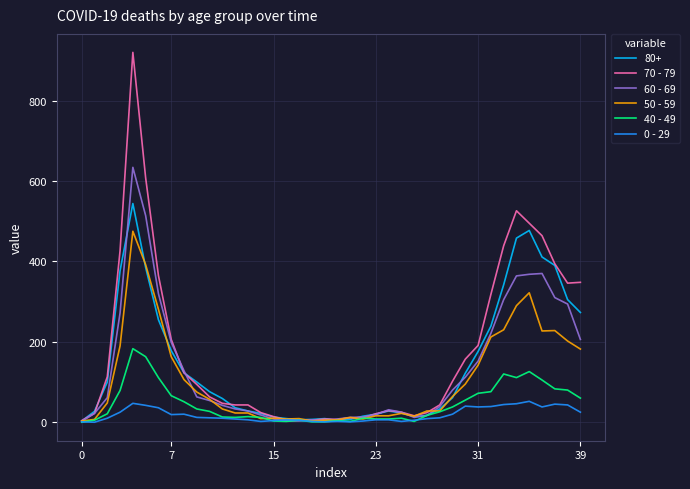

Which series has the largest range (max minus min)?

70 - 79